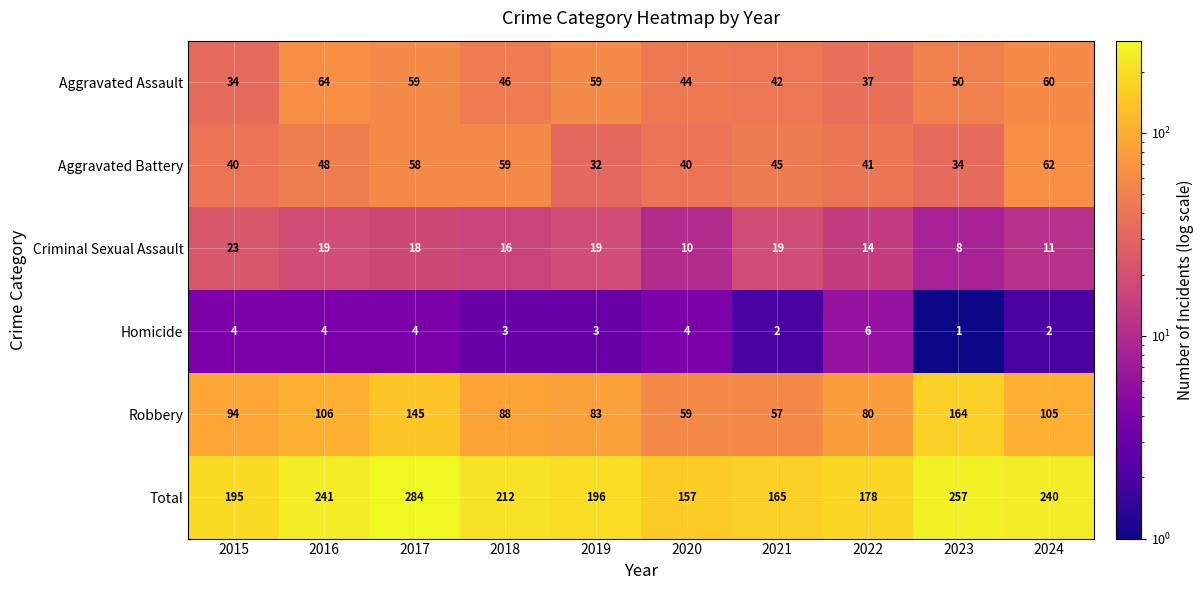

Where does the Aggravated Battery series first go above 45?

2016